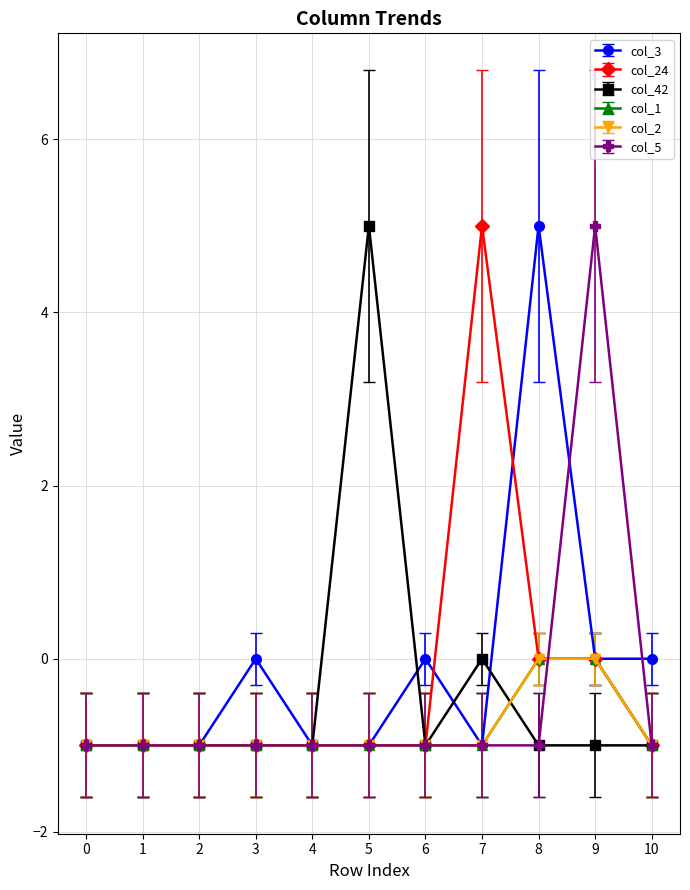

Rank the categories by col_1 value from lowest to highest.

0, 1, 2, 3, 4, 5, 6, 7, 10, 8, 9